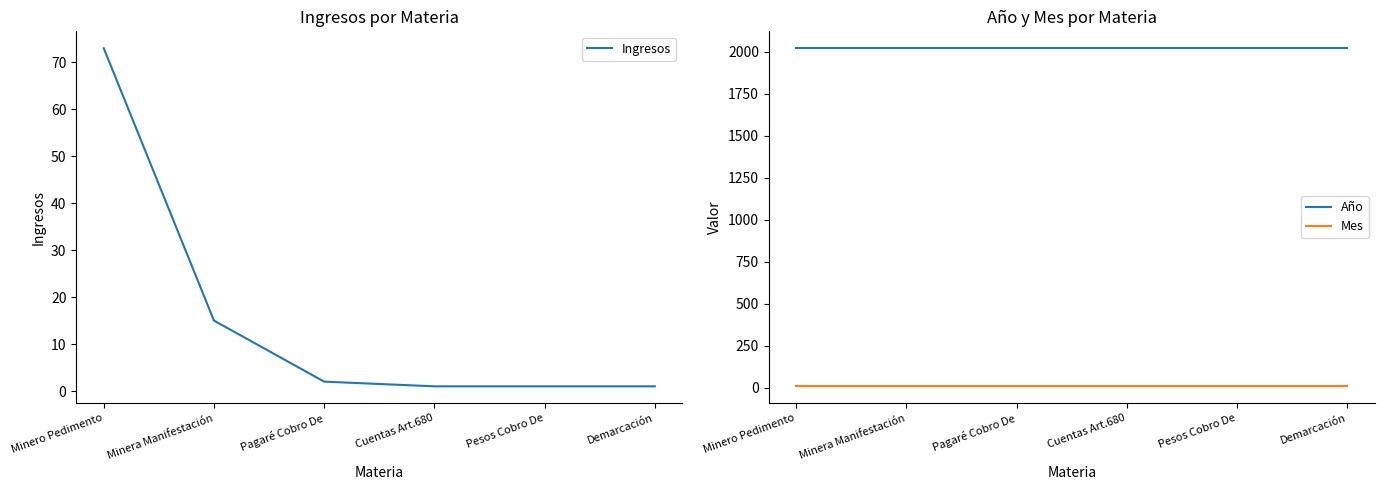

Between Pagaré Cobro De and Minera Manifestación, which is larger?

Minera Manifestación